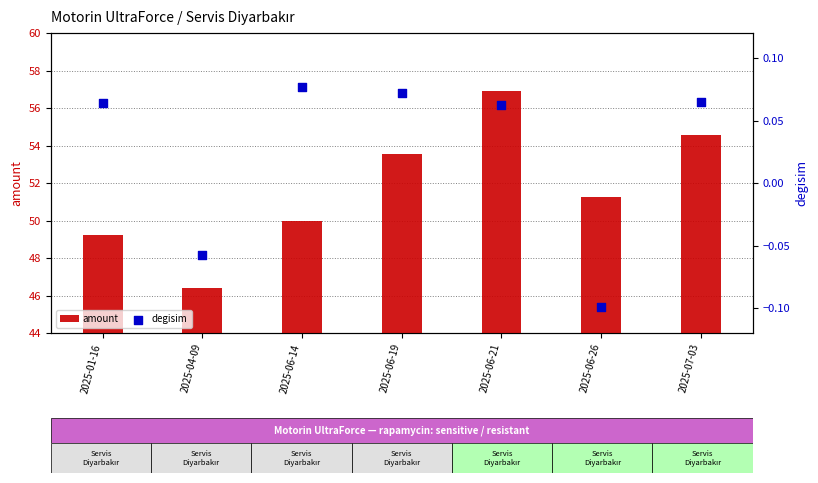

What are all the series names shown in the legend?

amount, degisim